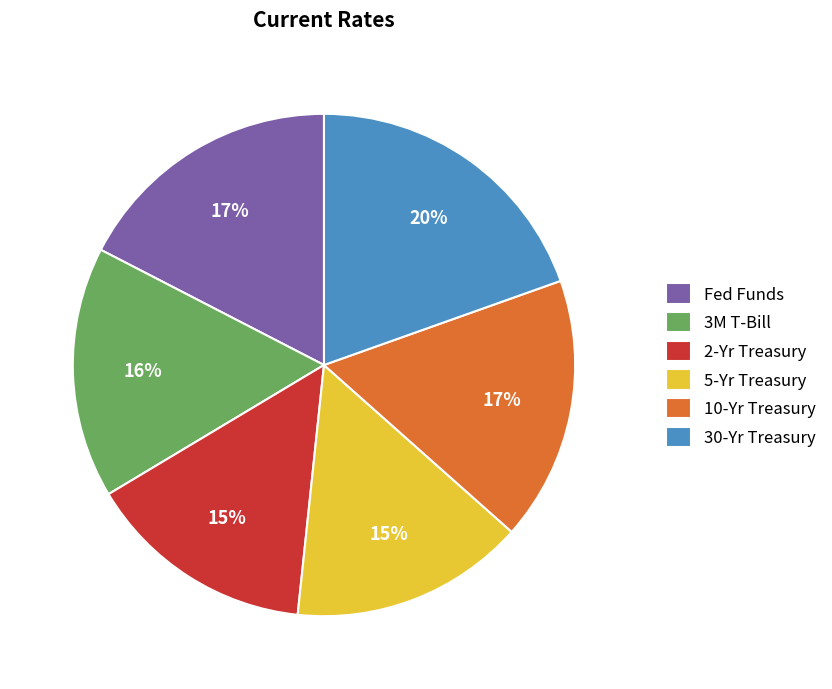

Is Fed Funds the majority of the pie?

No